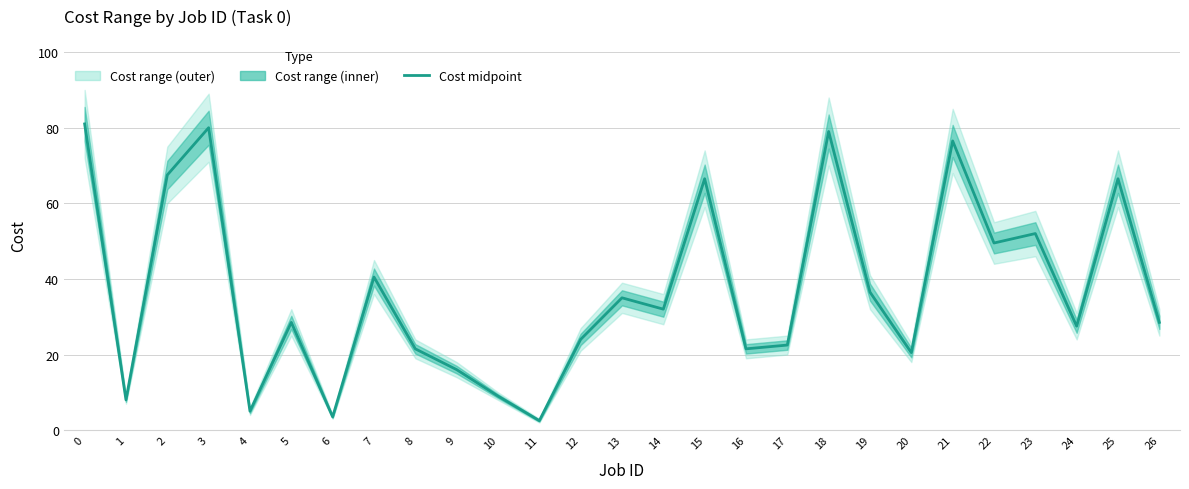

What value does the data have at 19?

36.5